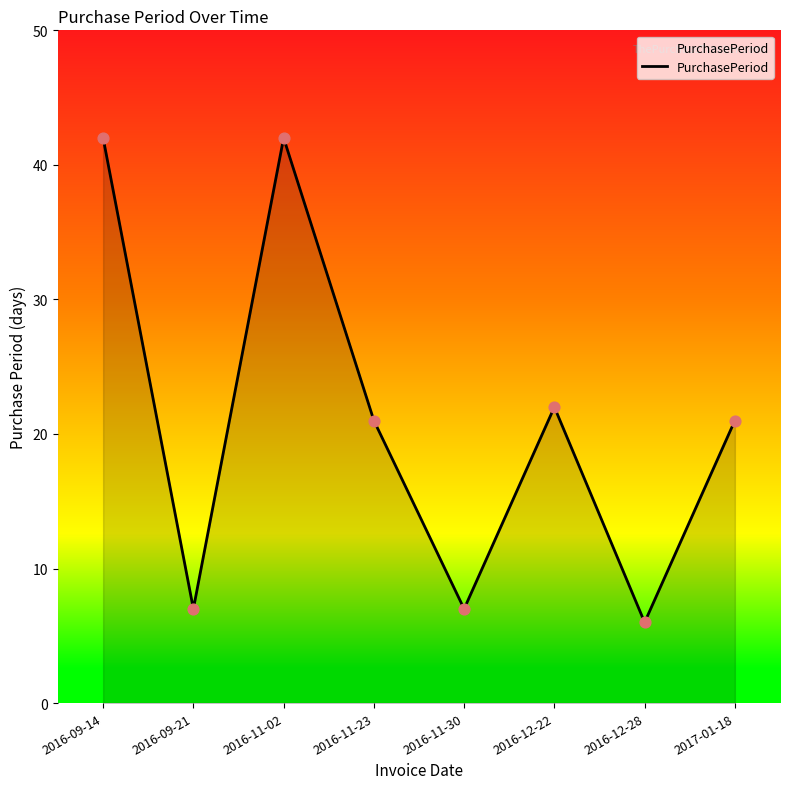

What is the ratio of the value at 2016-11-02 to the value at 2016-09-21?

6.0